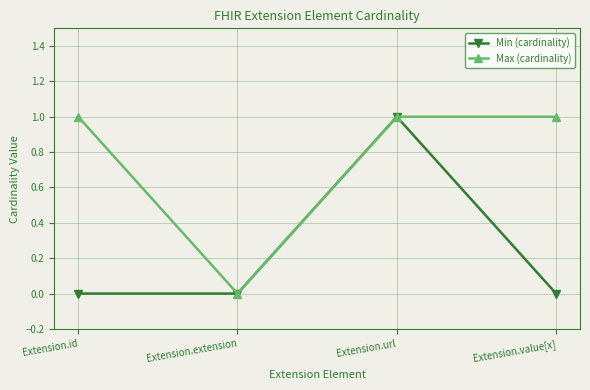

Between Extension.id and Extension.extension, which series saw the biggest shift?

Max (cardinality)